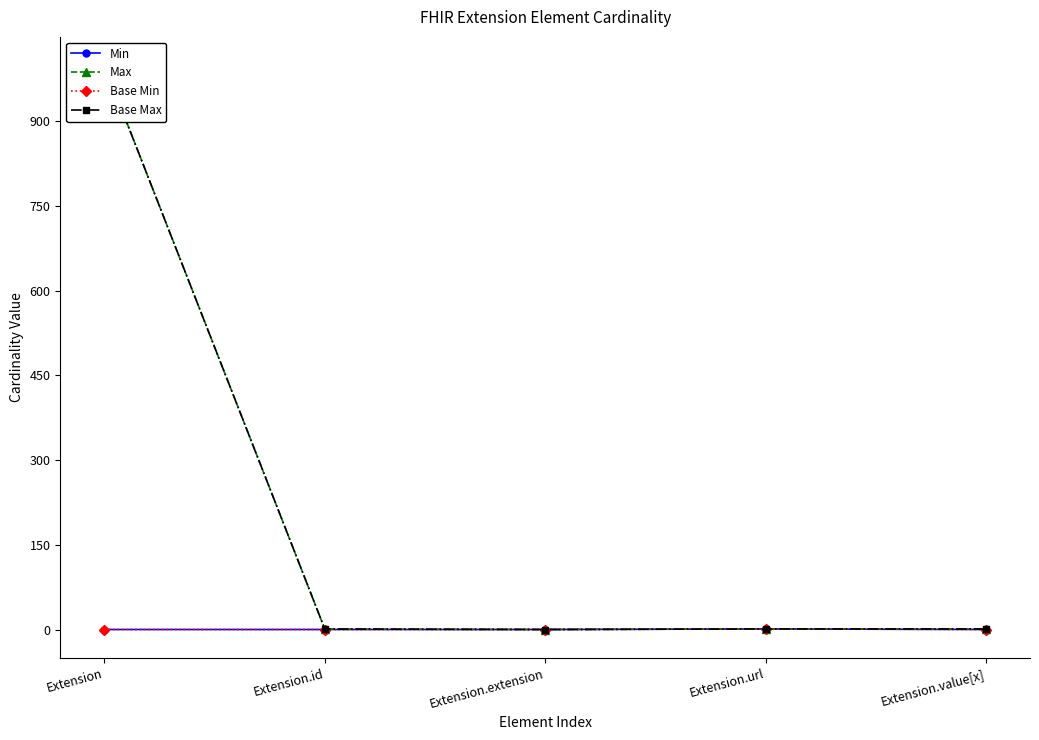

Reading left to right, list all the values displayed in this chart.

Min: Extension=0	Extension.id=0	Extension.extension=0	Extension.url=1	Extension.value[x]=0
Max: Extension=999	Extension.id=1	Extension.extension=0	Extension.url=1	Extension.value[x]=1
Base Min: Extension=0	Extension.id=0	Extension.extension=0	Extension.url=1	Extension.value[x]=0
Base Max: Extension=999	Extension.id=1	Extension.extension=0	Extension.url=1	Extension.value[x]=1